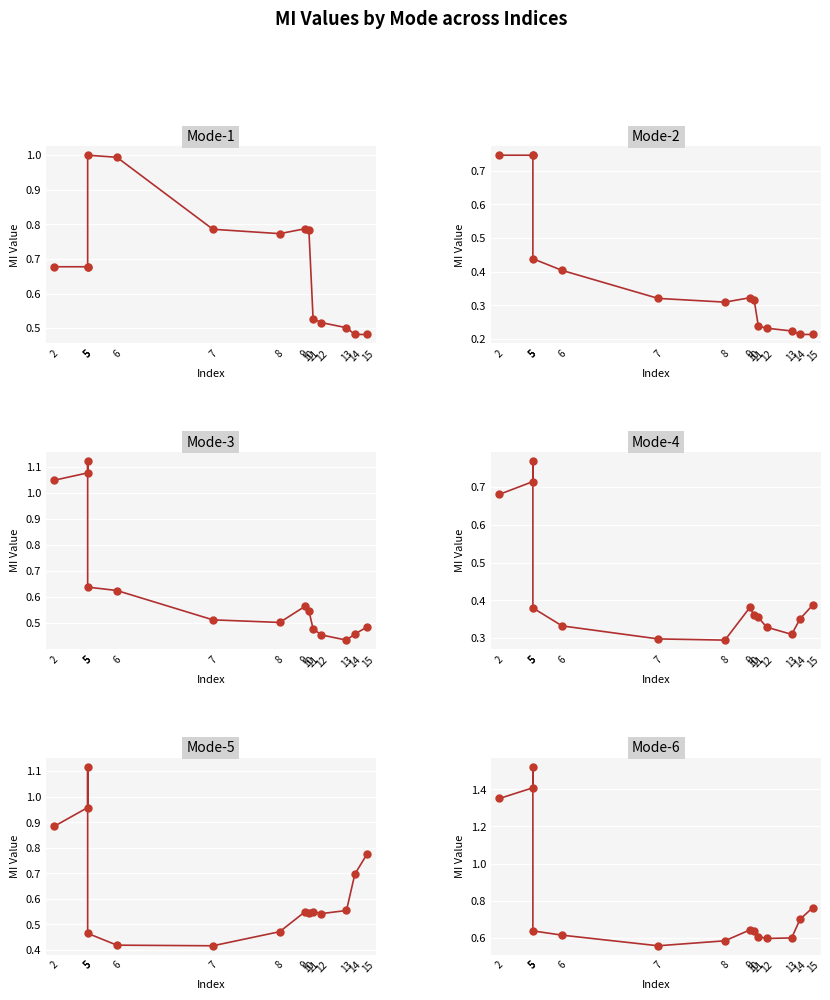

Which series has the largest range (max minus min)?

Mode-6